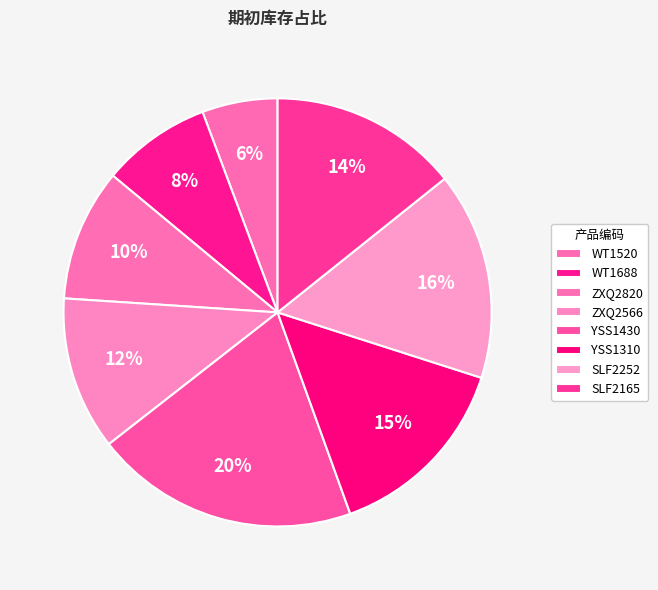

To the nearest percent, what portion does WT1520 represent?

6%